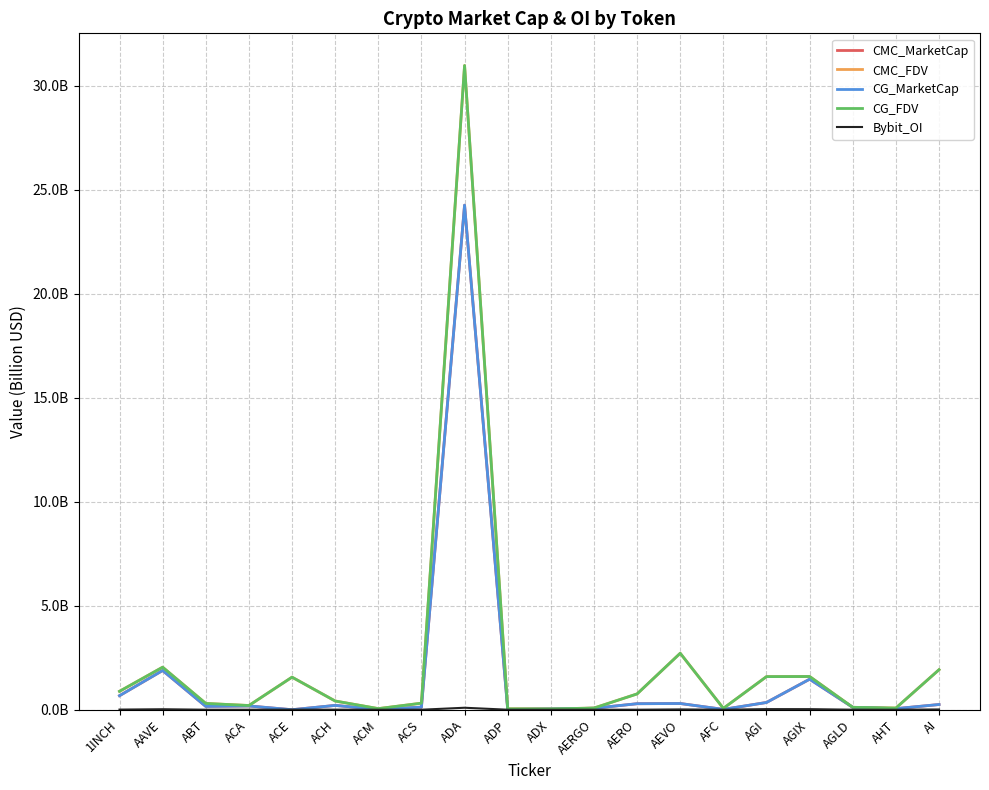

True or false: CG_MarketCap has more than 2 points higher than both neighbors.

True